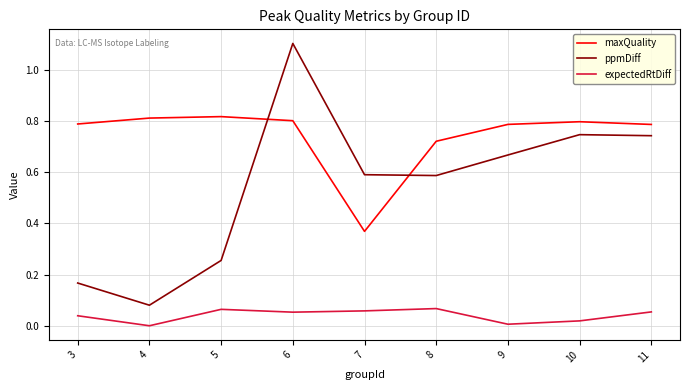

Does the chart have visible grid lines?

Yes